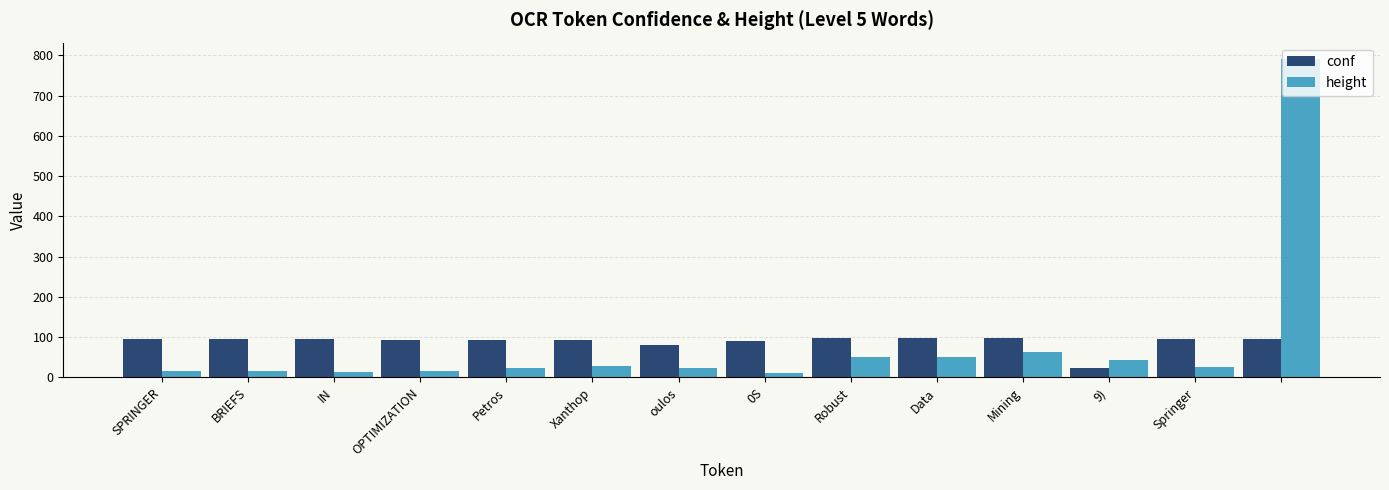

Which series has the largest range (max minus min)?

height